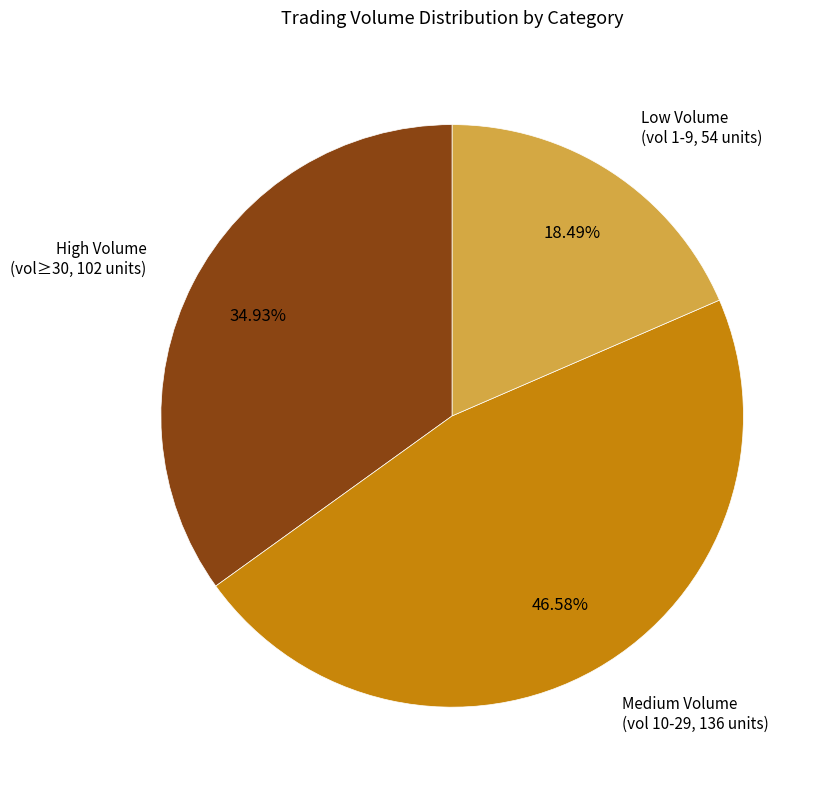

Rank the categories by value from lowest to highest.

Low Volume (vol 1-9, 54 units), High Volume (vol≥30, 102 units), Medium Volume (vol 10-29, 136 units)